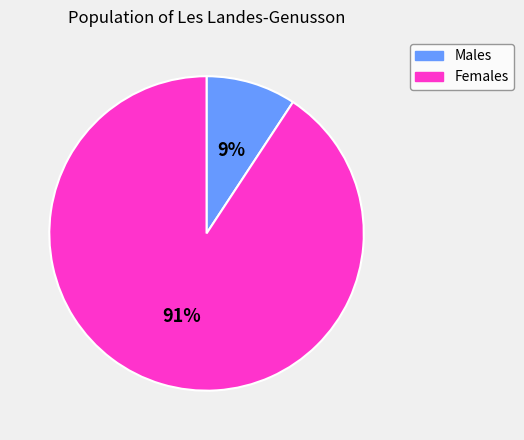

To the nearest percent, what is the combined percentage of Females and Males?

100%